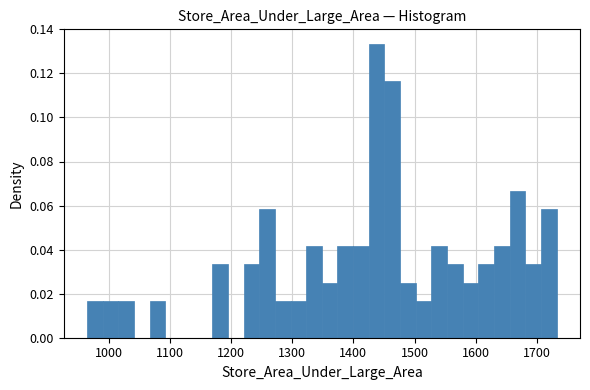

Around what value on the x-axis is the tallest bar? Give the approximate position of its centre, as read against the axis.

1440